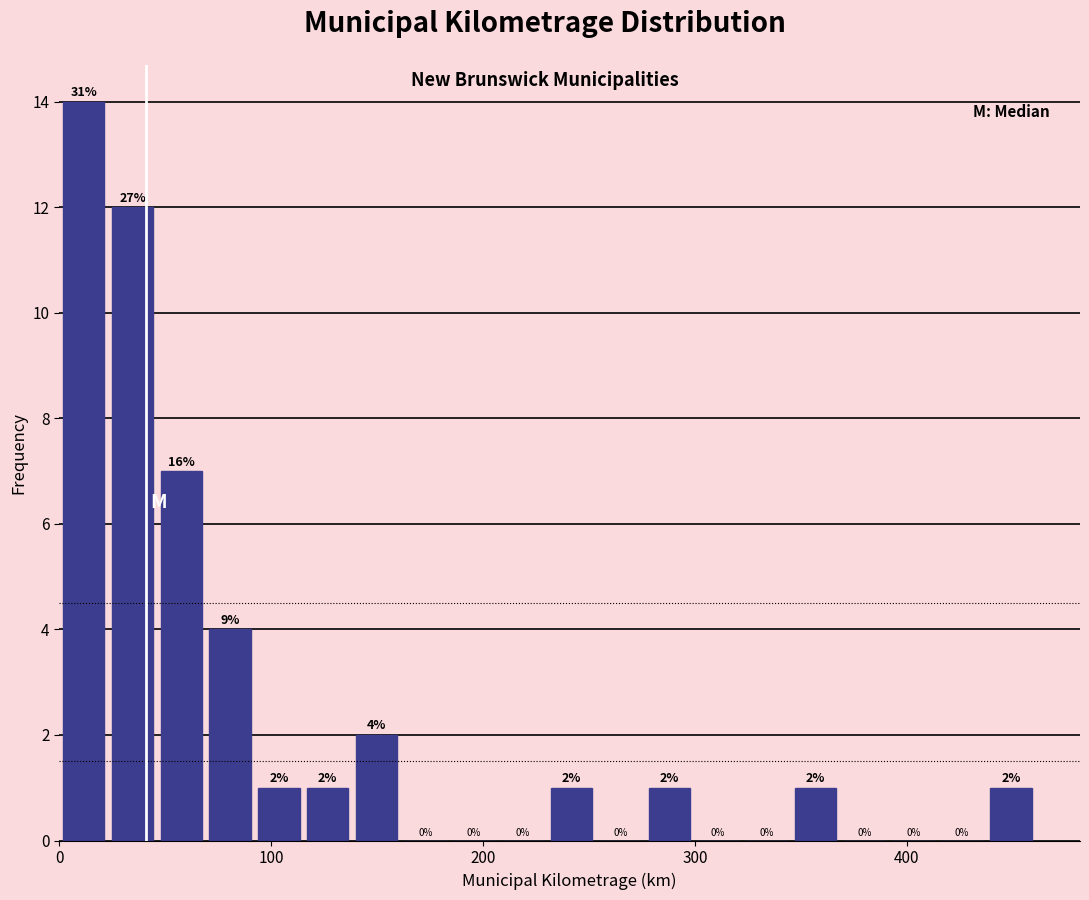

Read against the x-axis, roughly where is the centre of the tallest bar?

10